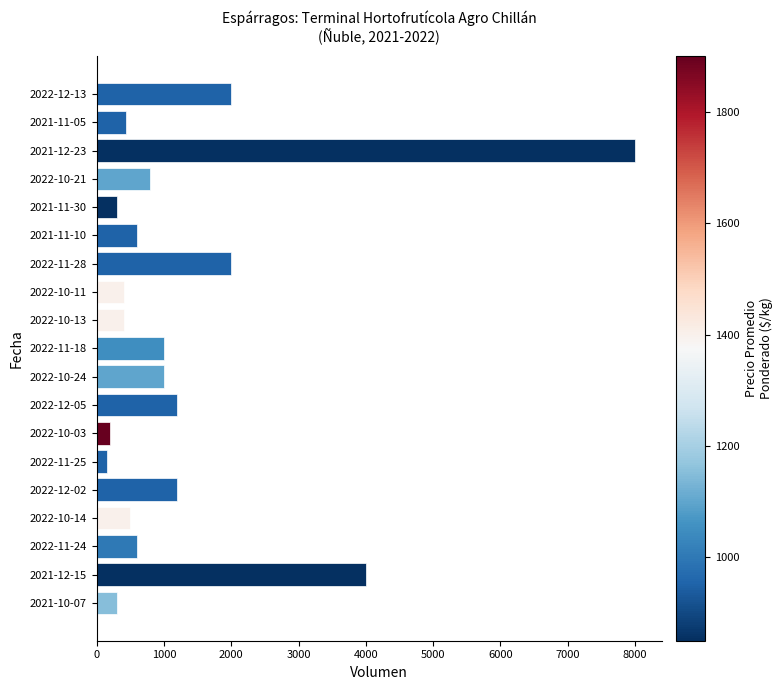

At which category does the chart reach its peak across all series?

2021-12-23